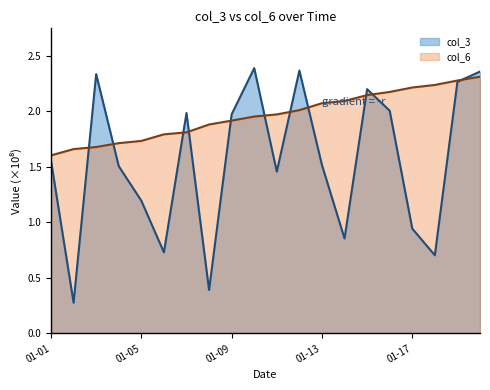

Rank the series by their average value, from highest to lowest.

col_6, col_3